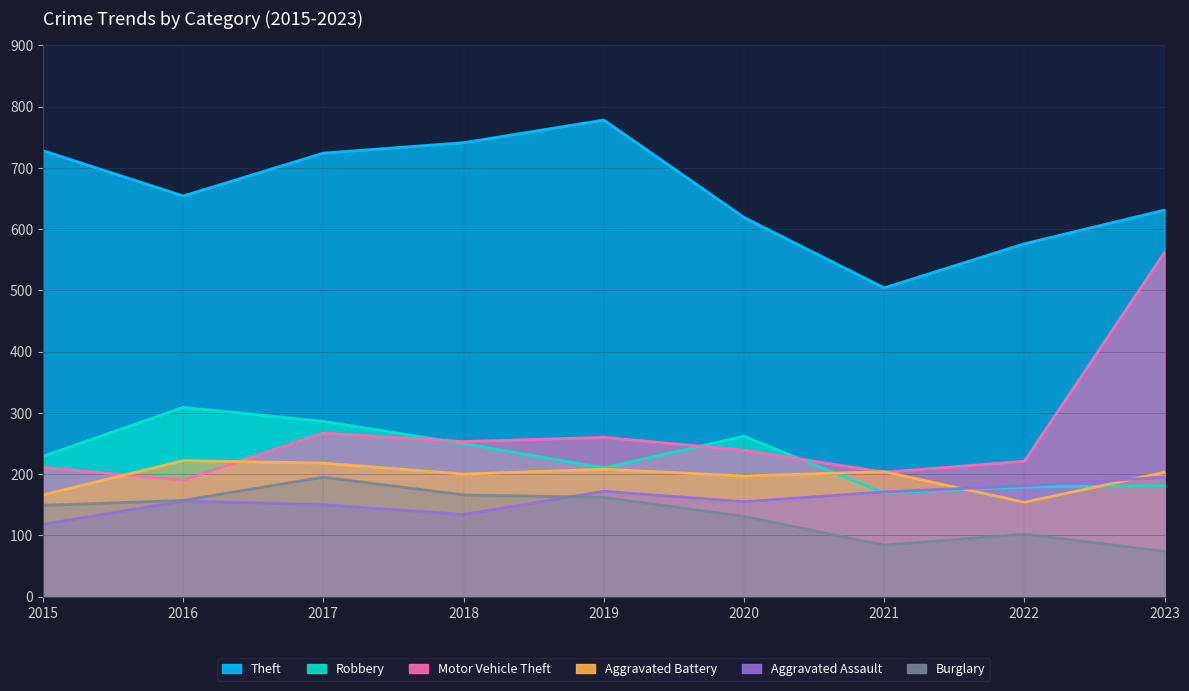

At which category is the sum across all series the highest?

2023